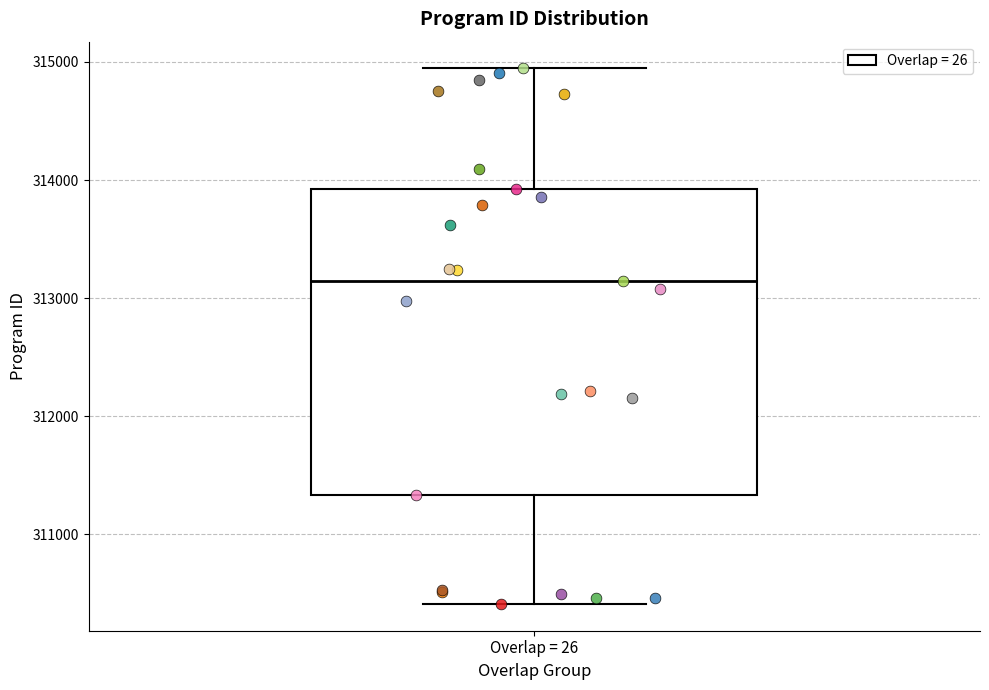

Where is the upper edge of the box for Overlap = 26 on the y-axis? The values are not printed on the chart, so give them approximately, as read against the axis.

313900